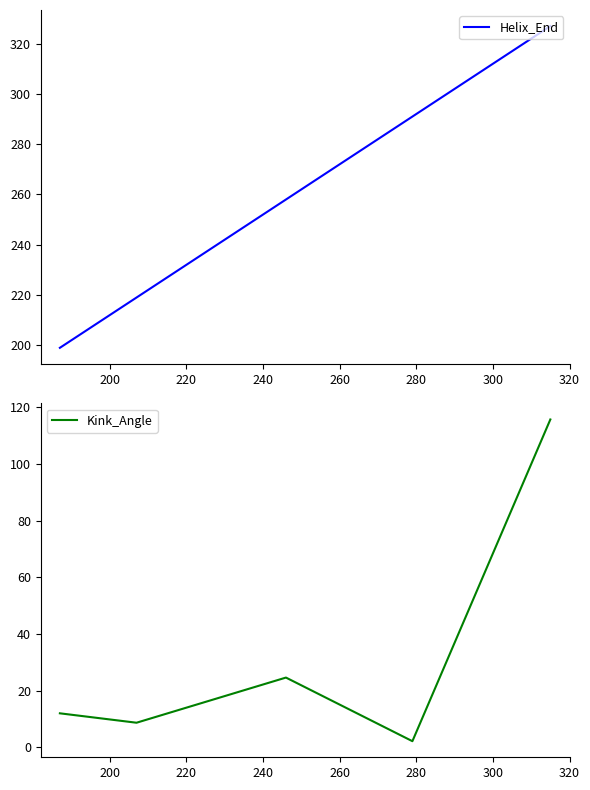

What is the spread (max minus min) of values at 200?

210.3